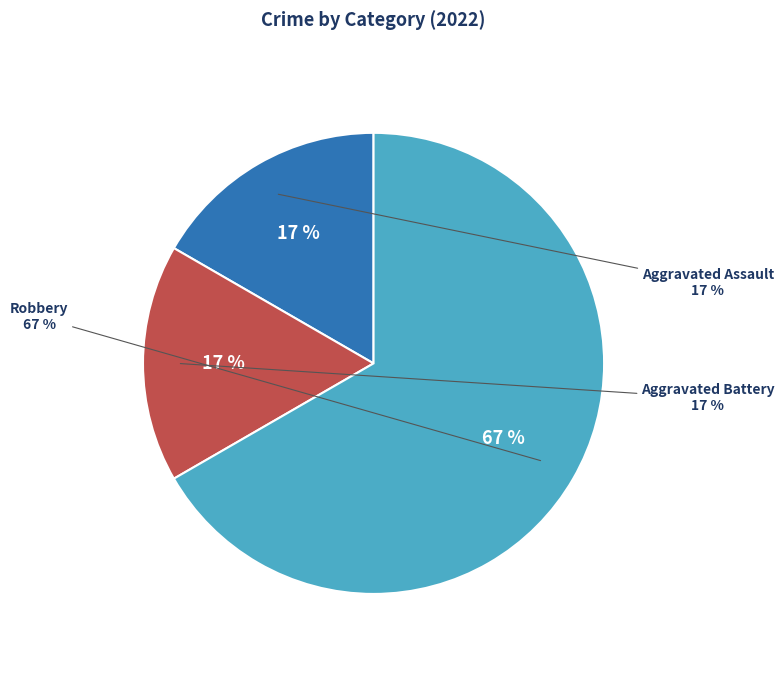

To the nearest percent, what portion does Robbery represent?

67%